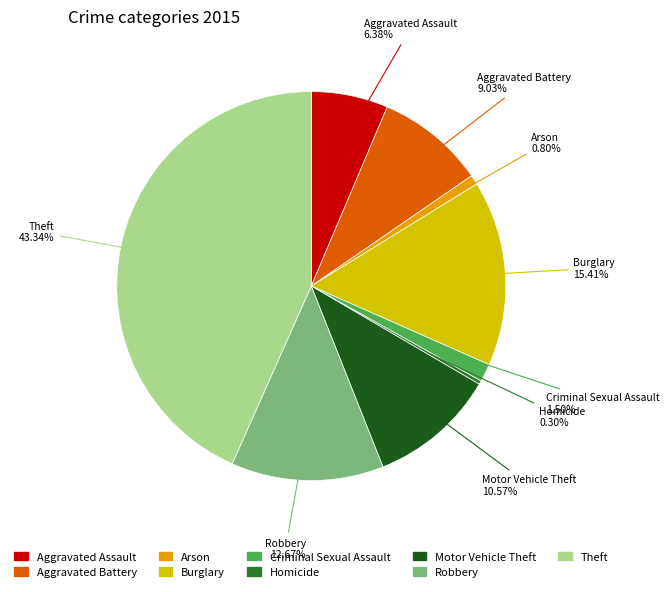

How many slices are in this pie chart?

9